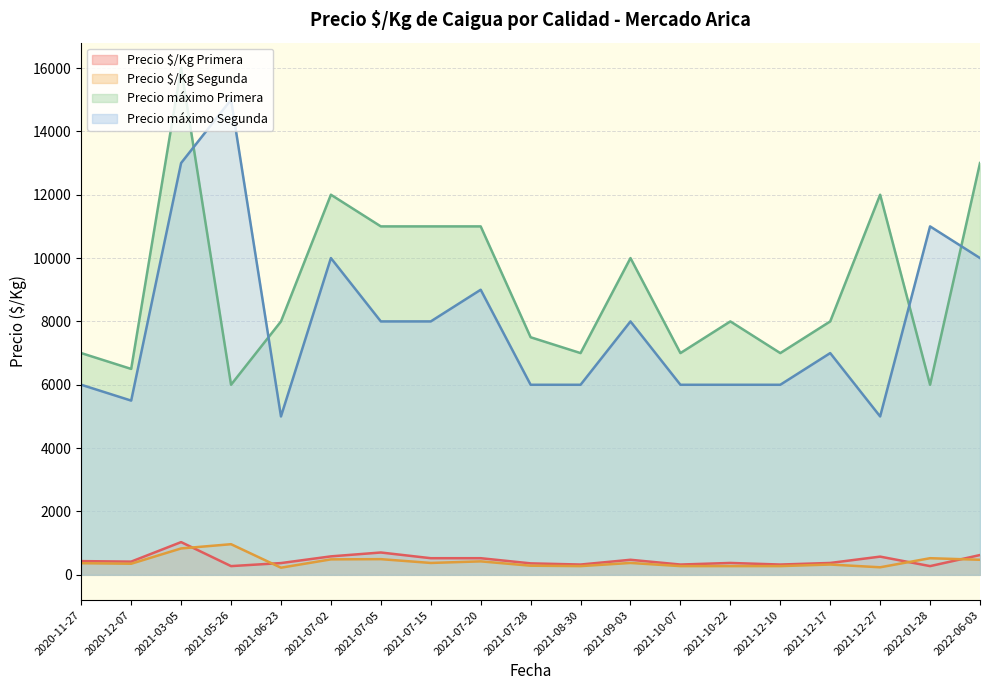

What are all the series names shown in the legend?

Precio $/Kg Primera, Precio $/Kg Segunda, Precio máximo Primera, Precio máximo Segunda